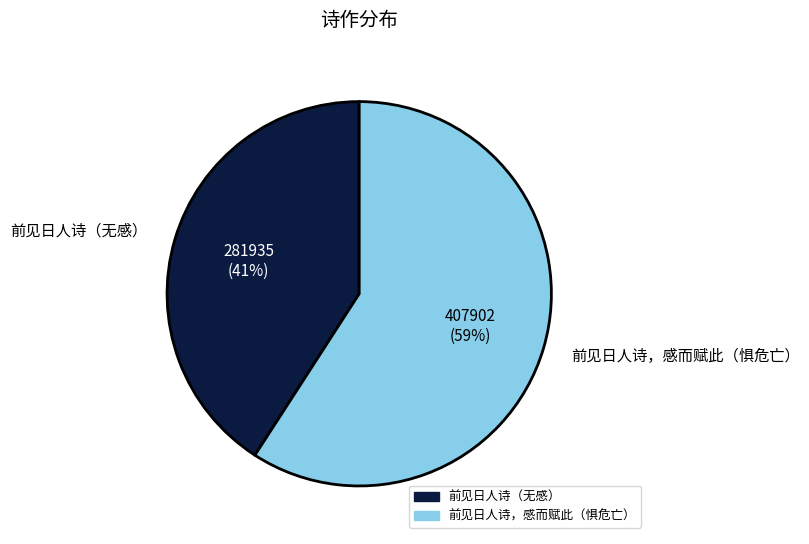

What is the majority slice?

前见日人诗，感而赋此（惧危亡）